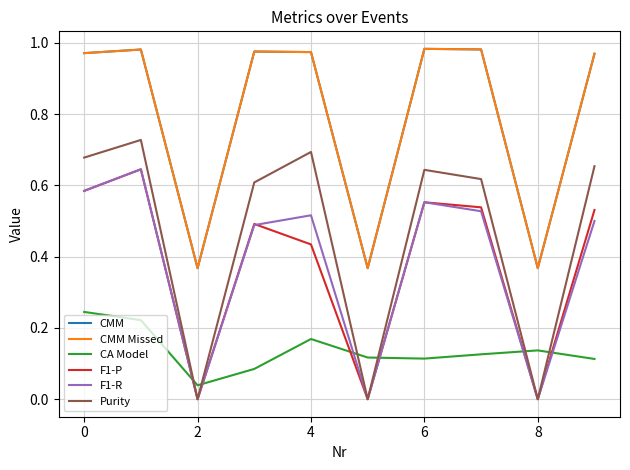

What is the value of the CMM point at the 6th from the left?

0.4